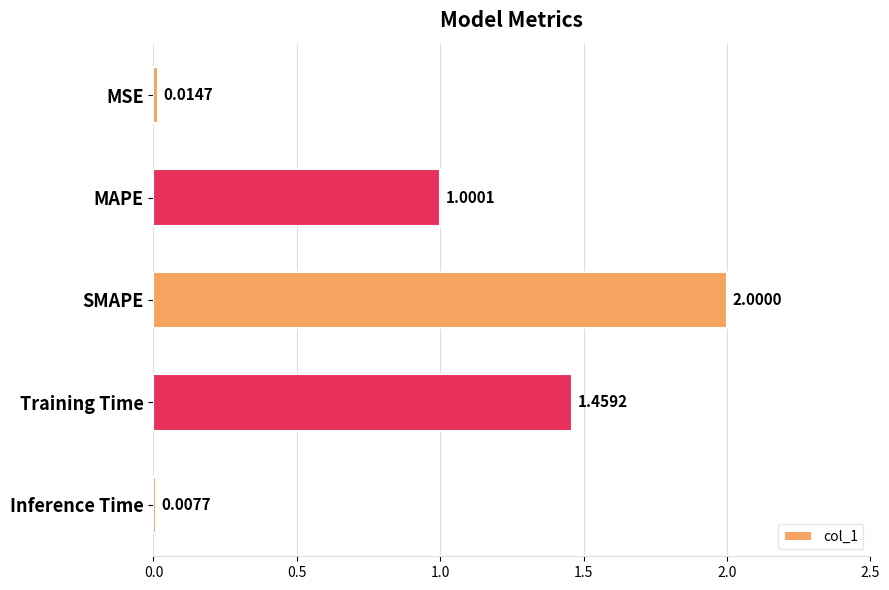

Which has a higher value, MSE or SMAPE?

SMAPE